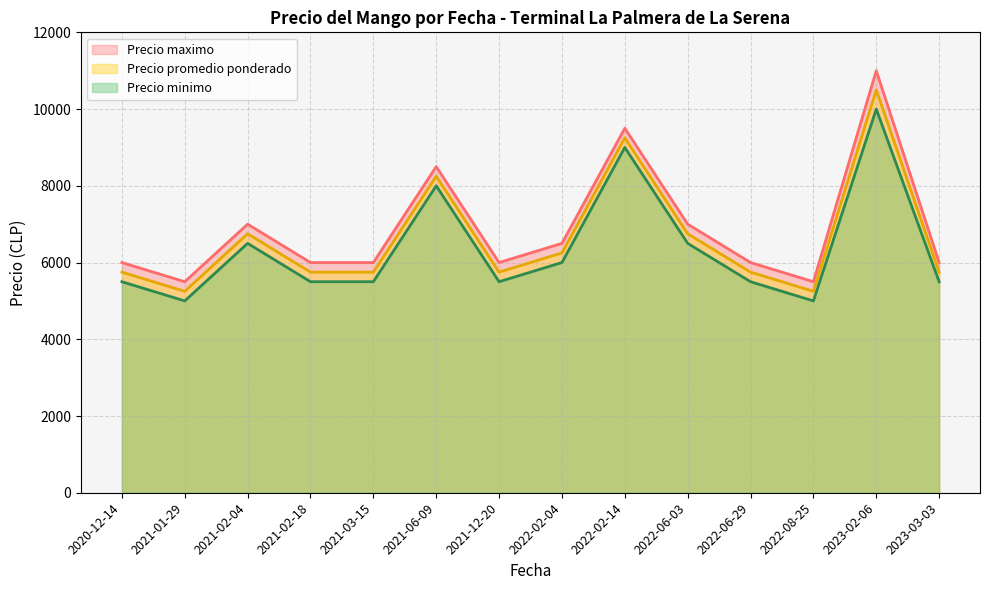

True or false: Precio promedio ponderado and Precio minimo intersect in this chart.

False